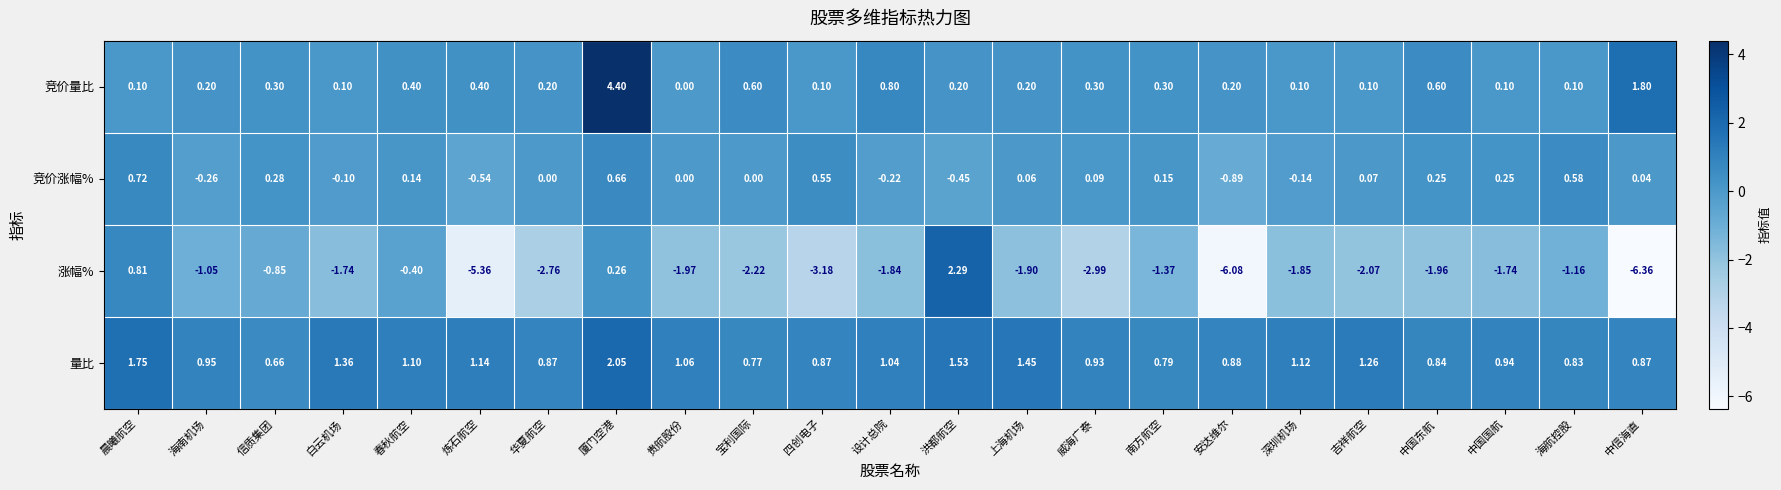

Rank the series at 中国东航 from highest to lowest value.

量比, 竞价量比, 竞价涨幅%, 涨幅%